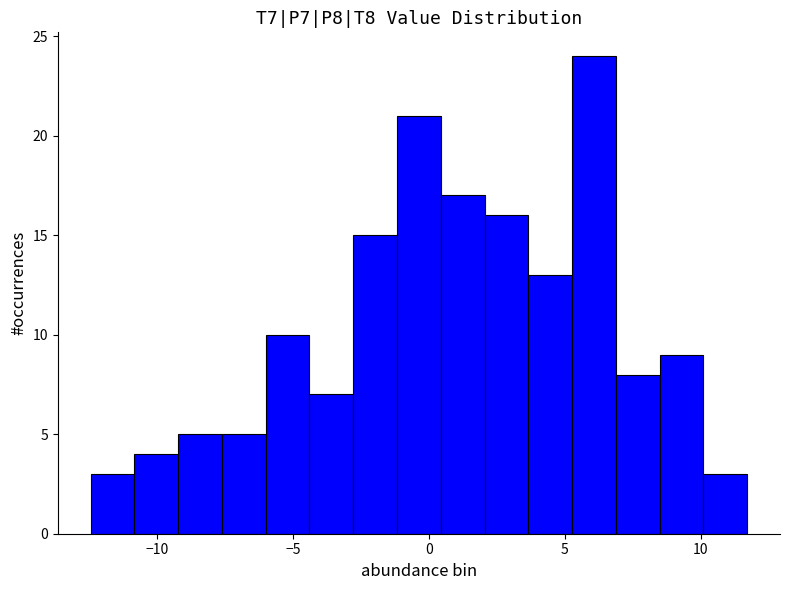

Around what value on the x-axis is the tallest bar? Give the approximate position of its centre, as read against the axis.

6.0